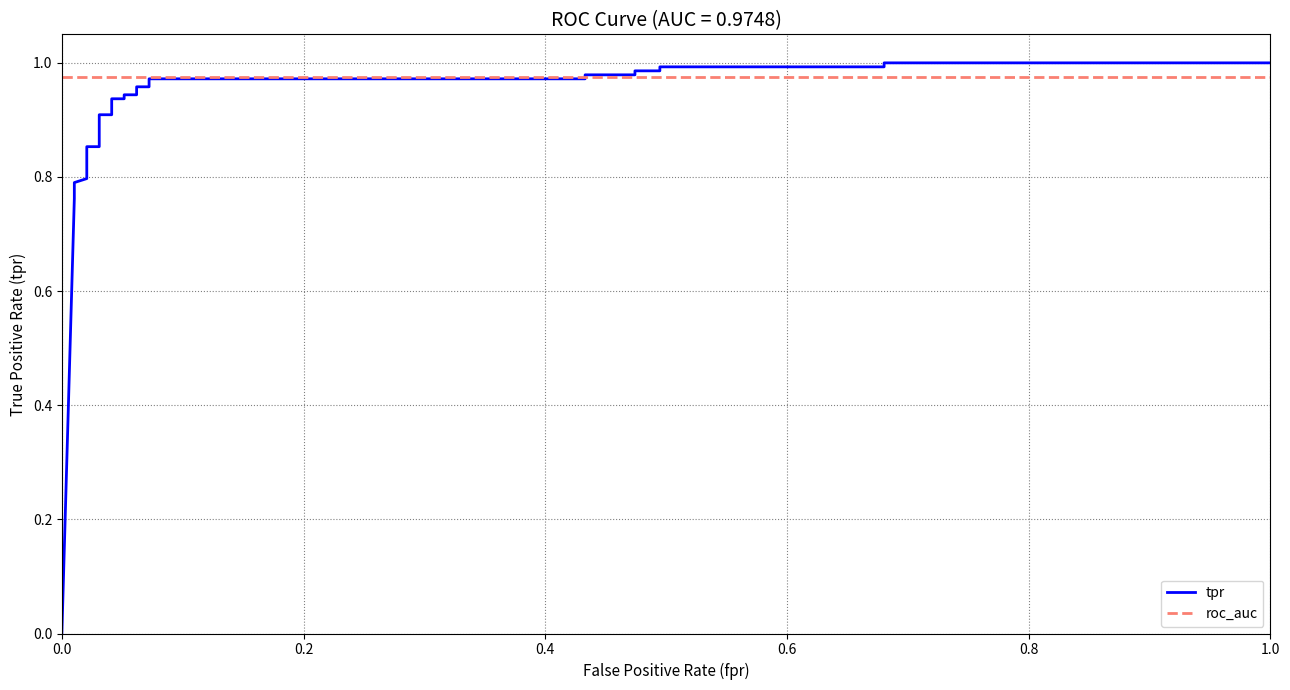

True or false: tpr has more than 2 interior local peaks.

False